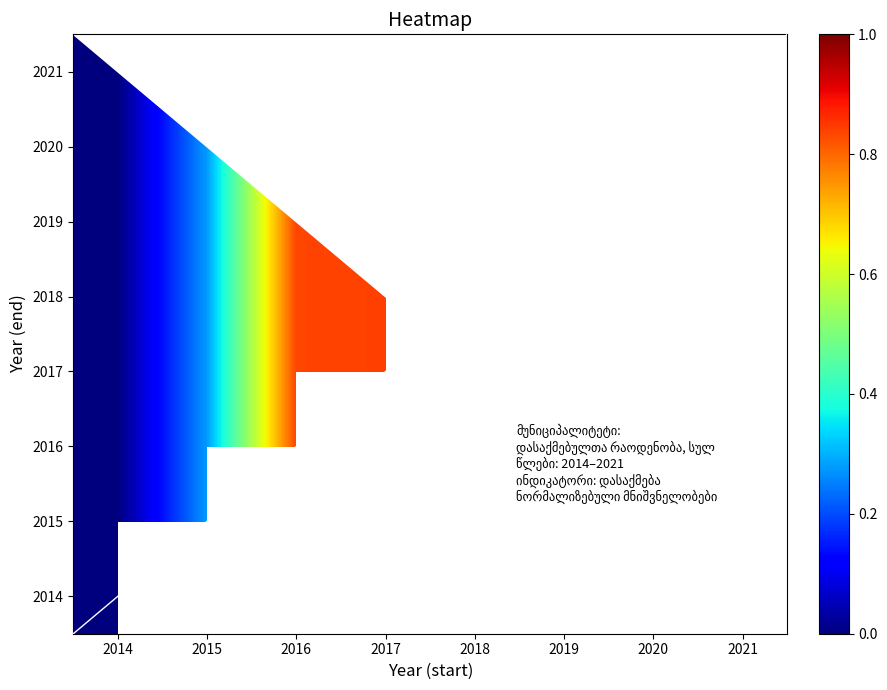

Is the value of 2016 at 2015 greater than the value of 2018 at 2015?

No